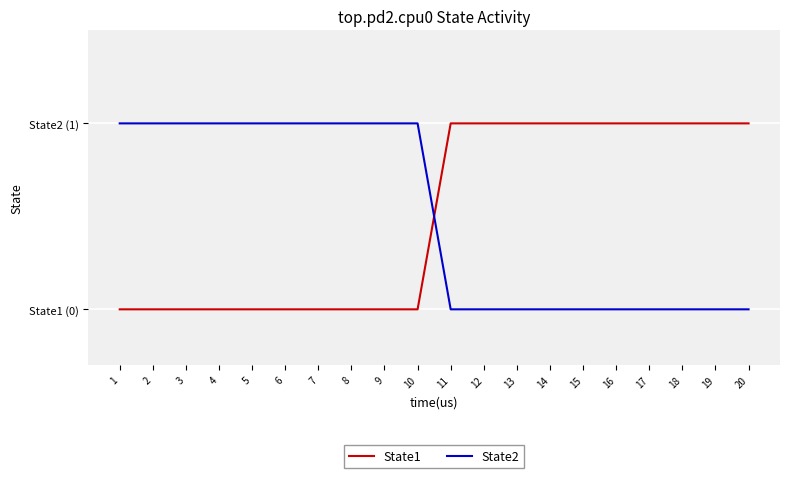

Which series has the largest range (max minus min)?

State1